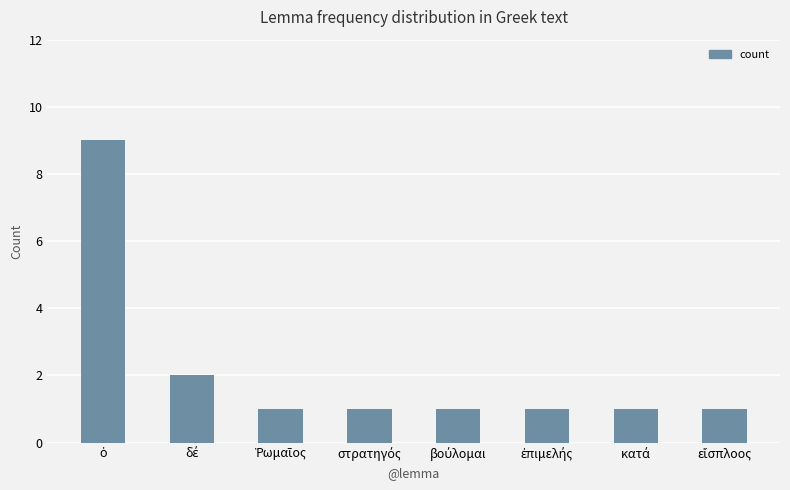

What is the difference between the maximum and second lowest values?

8